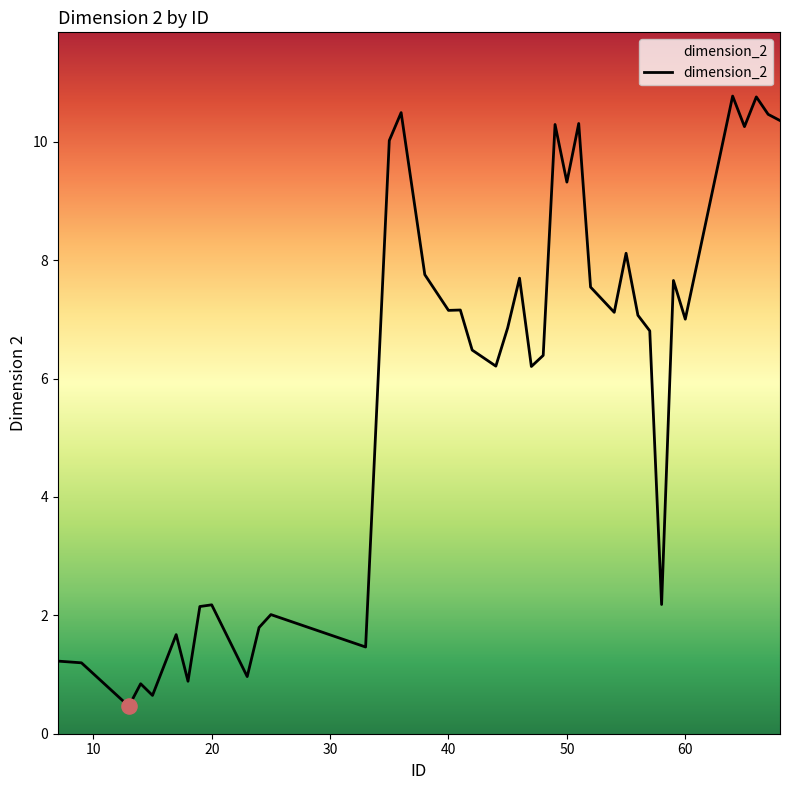

What is the difference between the maximum and minimum values?

10.3